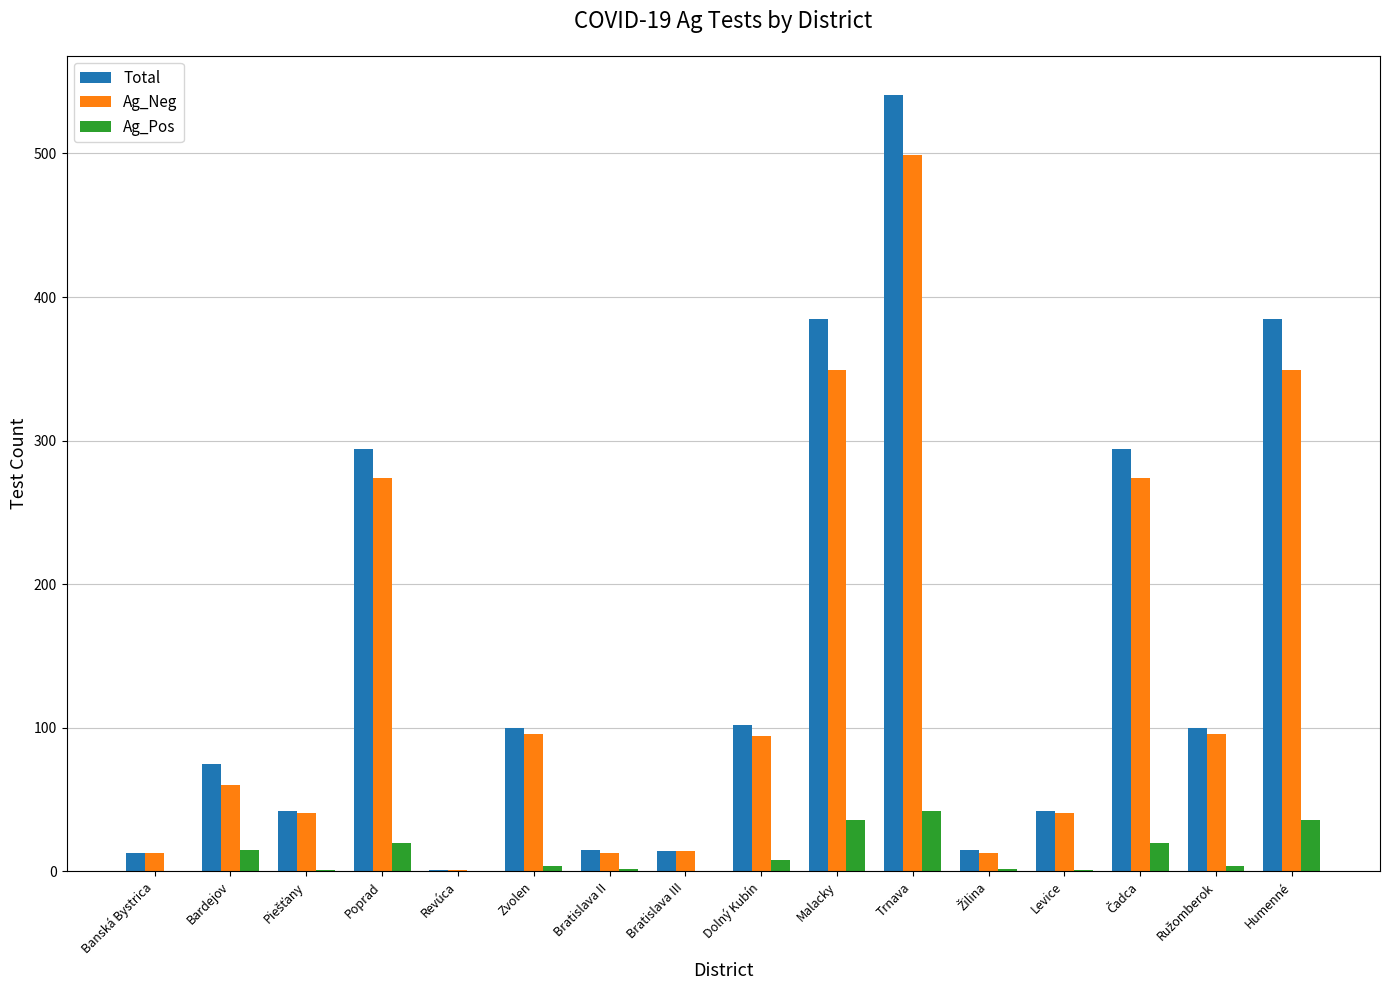

What is the total value across all series at Levice?

84